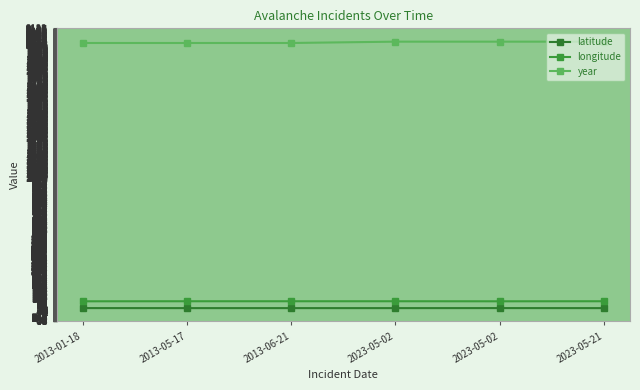

Is the value of latitude at 2023-05-02 greater than the value of year at 2013-01-18?

No